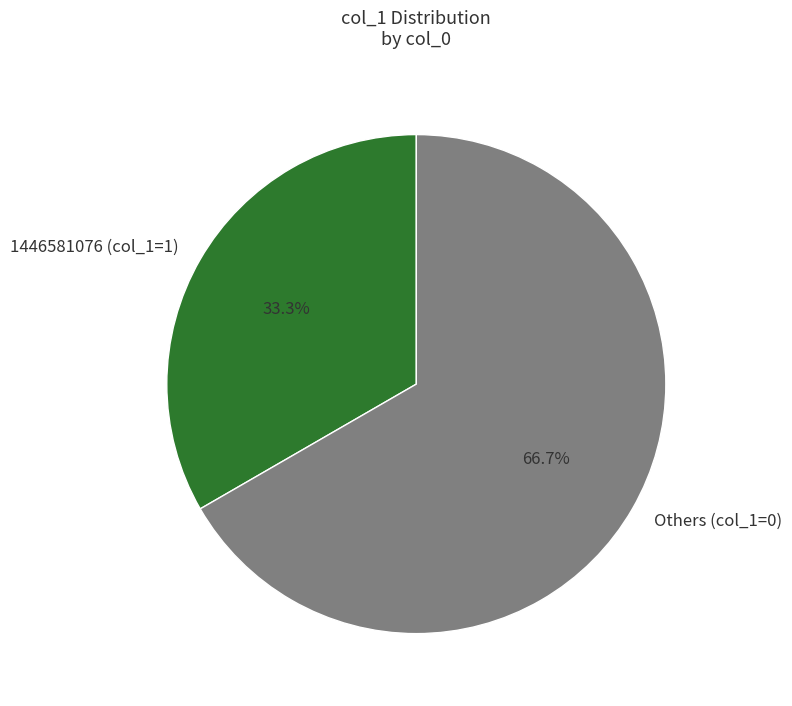

Approximately how many times larger is the value at Others (col_1=0) compared to 1446581076 (col_1=1)?

2.0